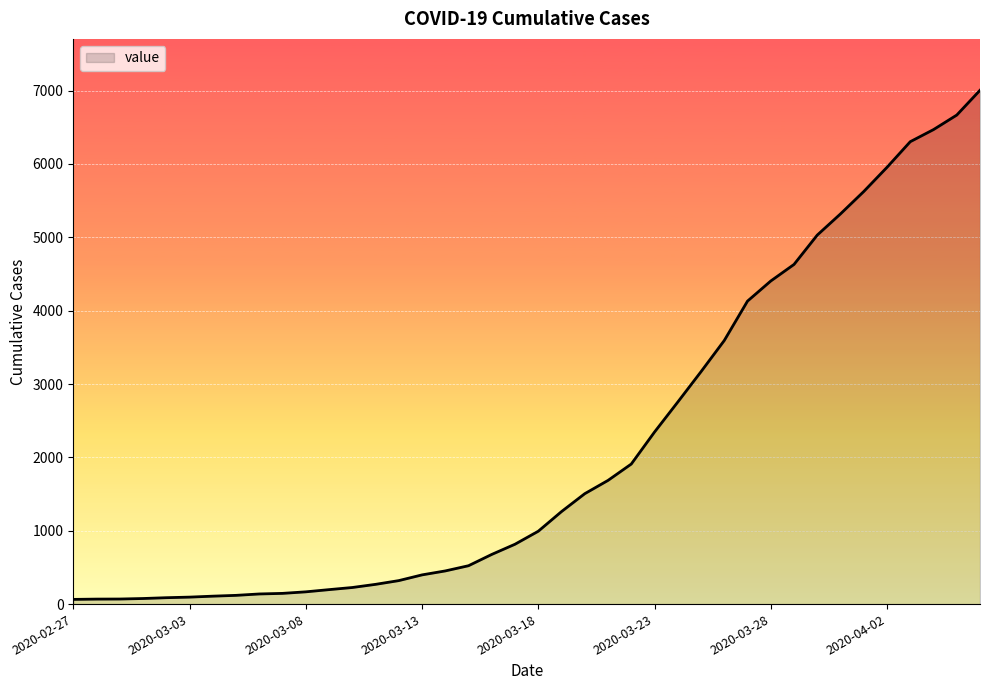

What is the difference between the maximum and minimum values?

6940